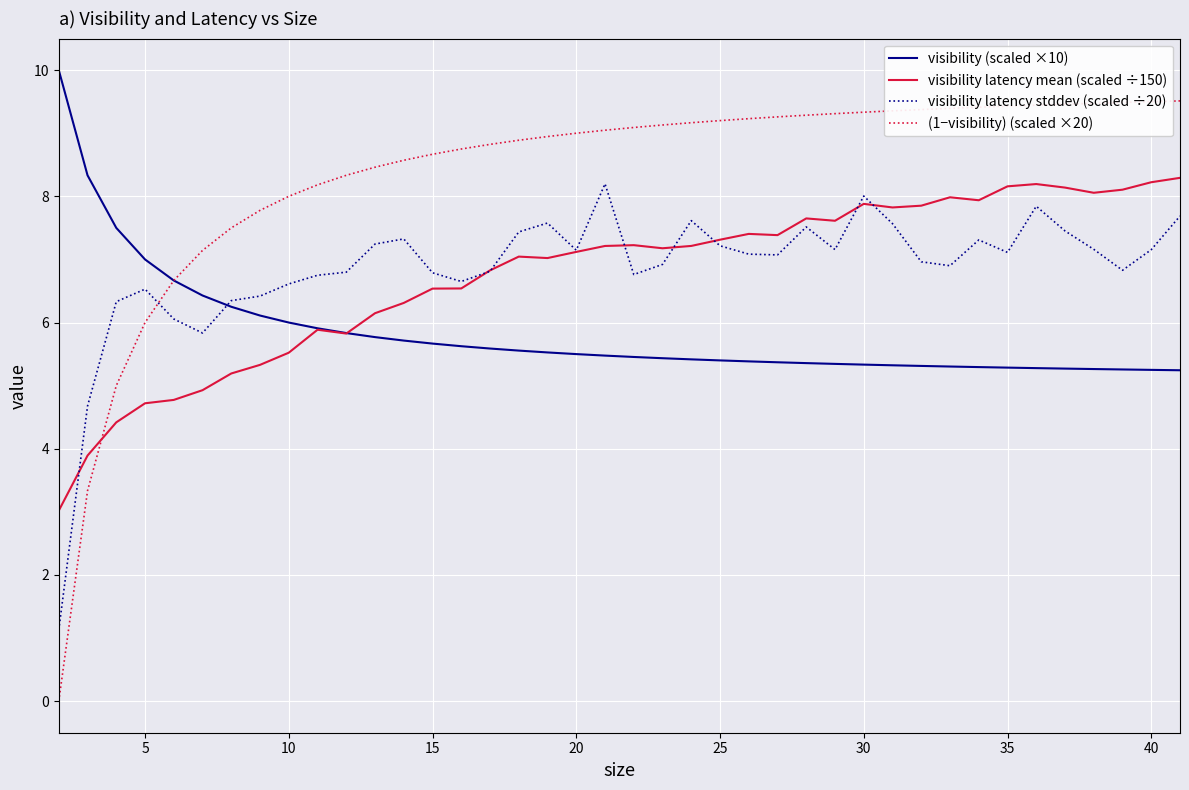

Which series ends up on top after the final intersection of (1−visibility) (scaled ×20) and visibility latency mean (scaled ÷150)?

(1−visibility) (scaled ×20)